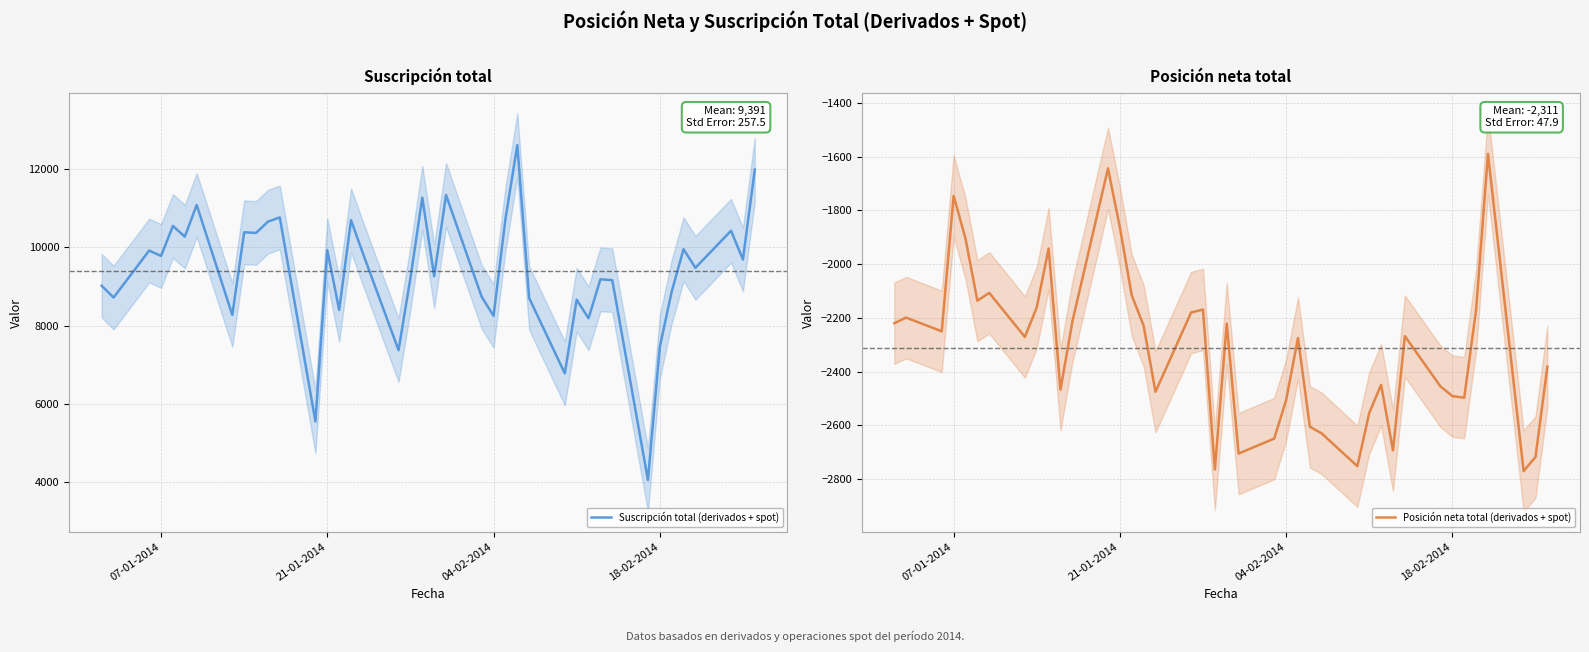

The Suscripción total (derivados + spot) series shows 8251 at 04-02-2014. True or false?

True